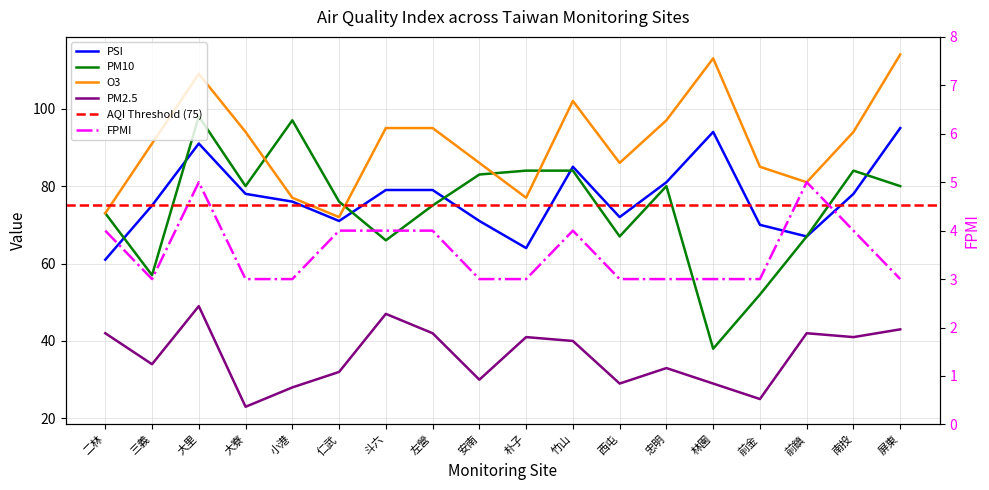

What is the difference between the maximum and minimum values in the O3 series?

42